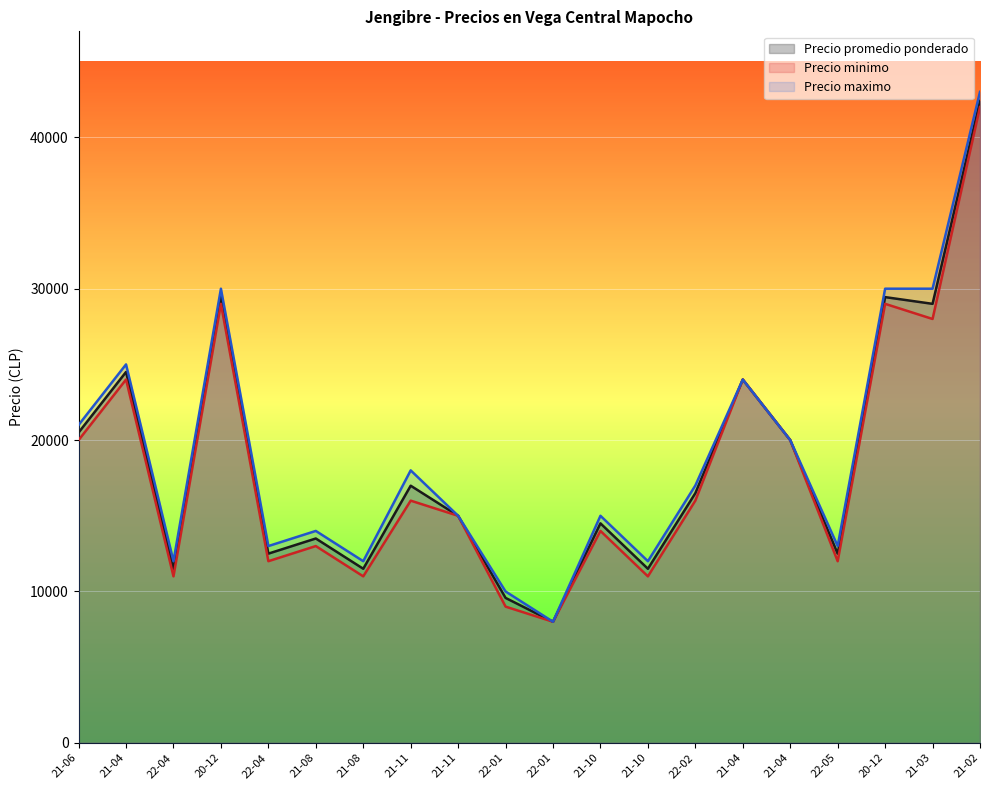

Which series has the largest total across all categories?

Precio maximo